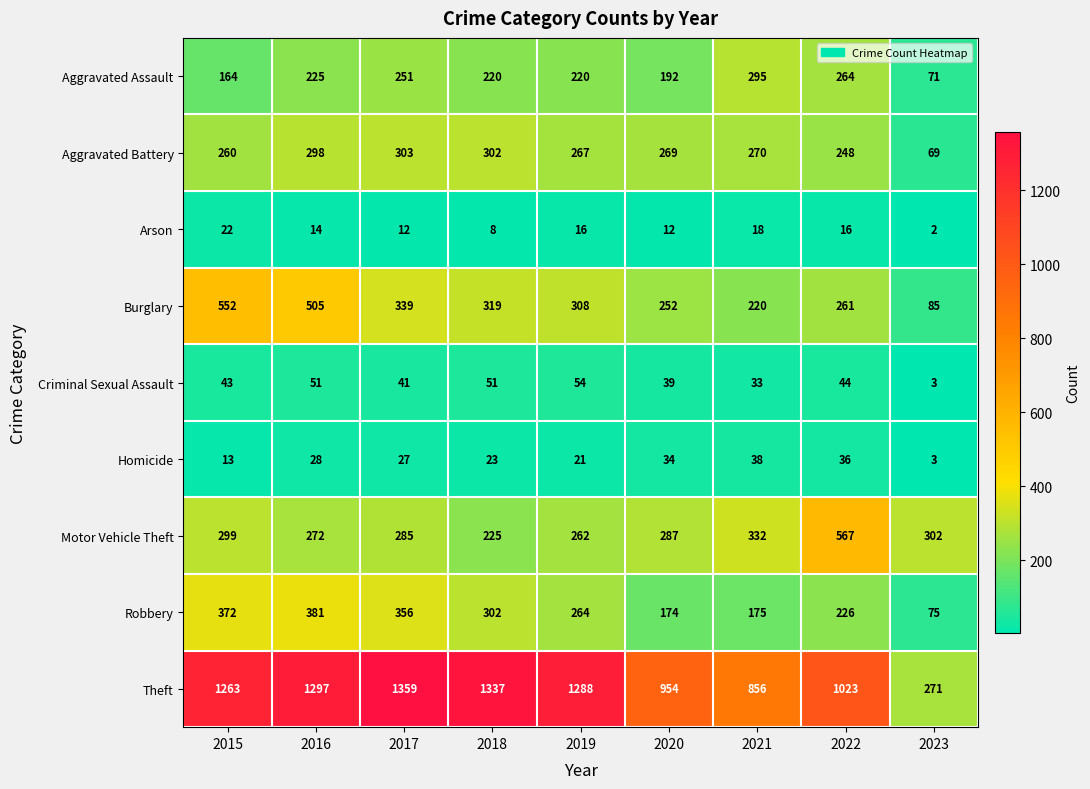

List the series in order of their peak value, highest first.

Theft, Motor Vehicle Theft, Burglary, Robbery, Aggravated Battery, Aggravated Assault, Criminal Sexual Assault, Homicide, Arson